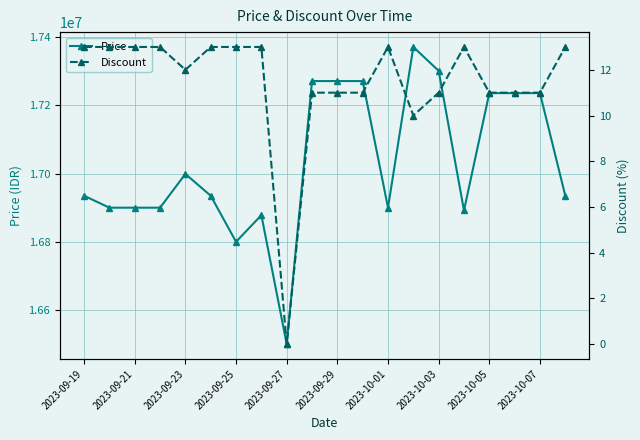

The value of Price at 2023-09-27 is 16500000. True or false?

True